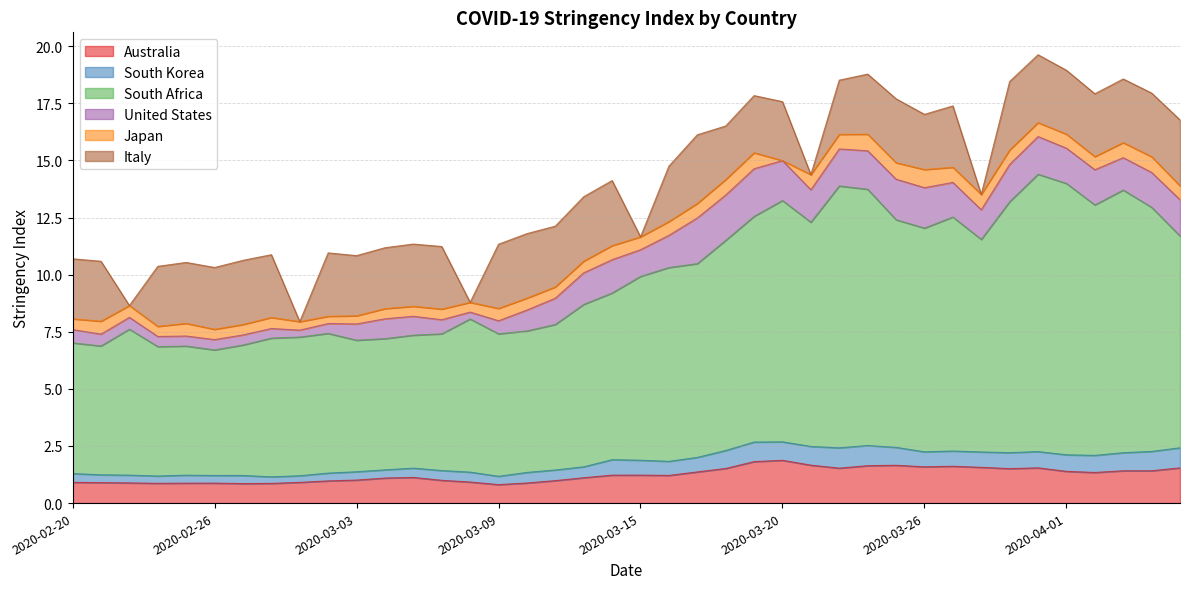

At which label does South Africa first exceed 8?

2020-03-15